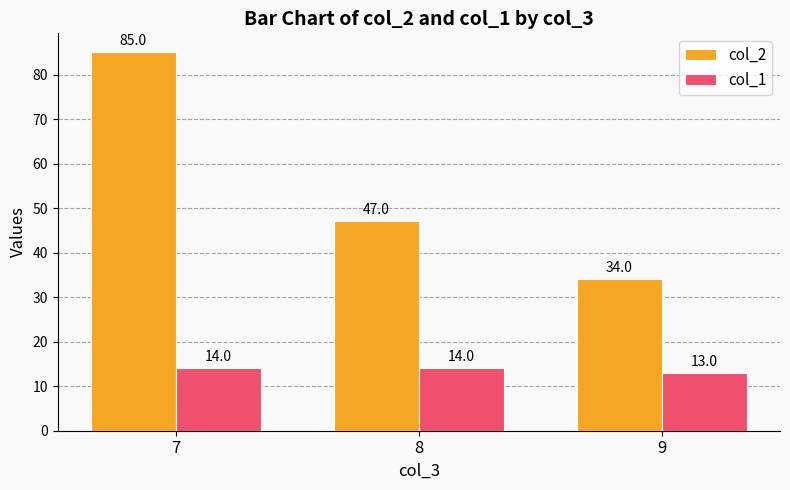

How many series are shown in this chart?

2